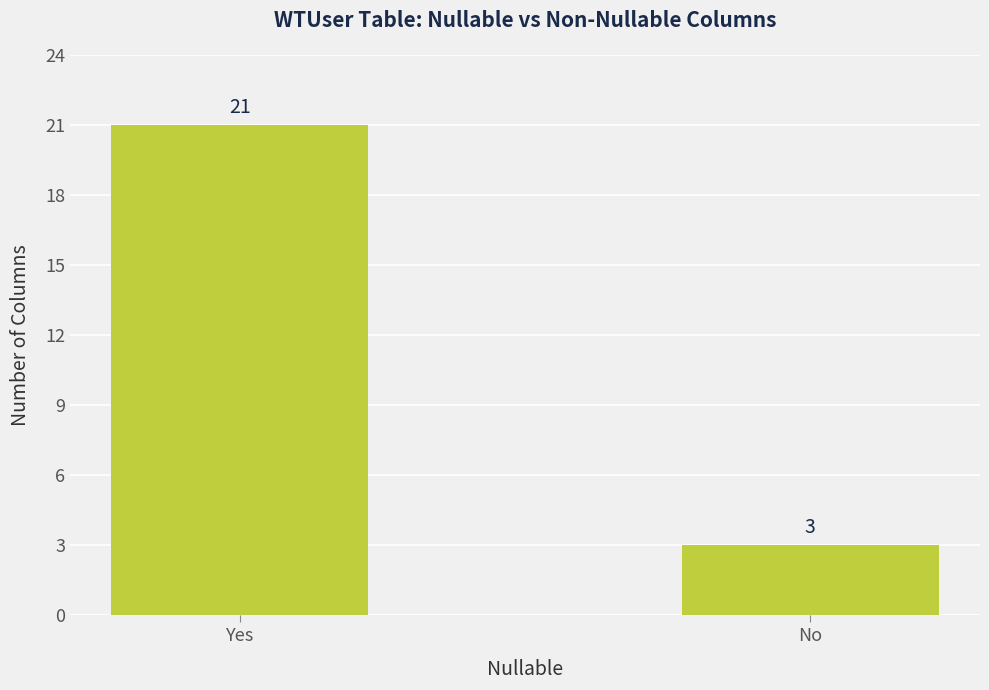

Reading right to left, extract all data points from this chart.

3	21